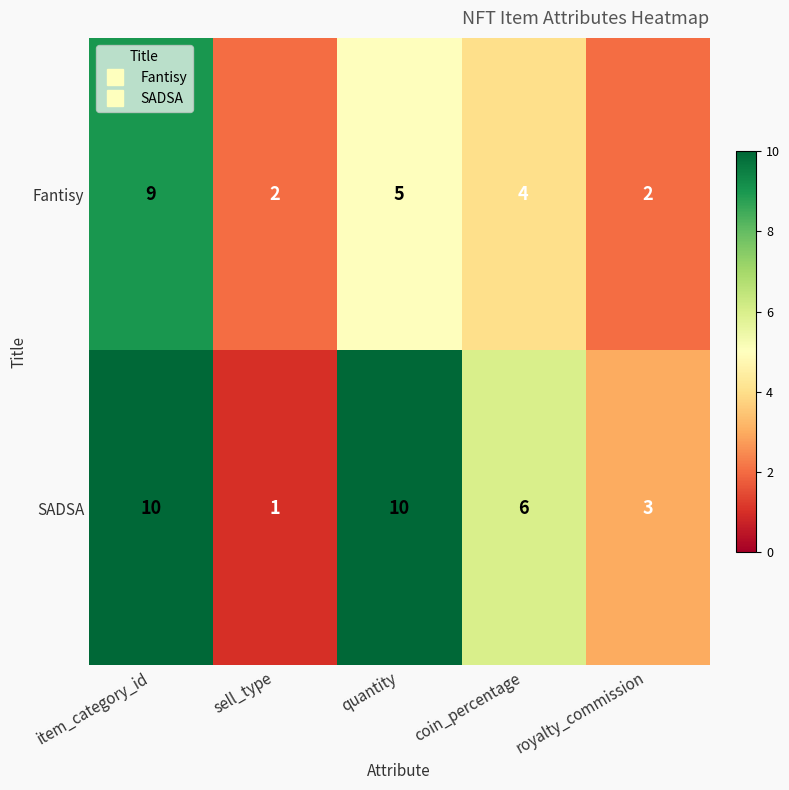

Rank the series at quantity from lowest to highest value.

Fantisy, SADSA